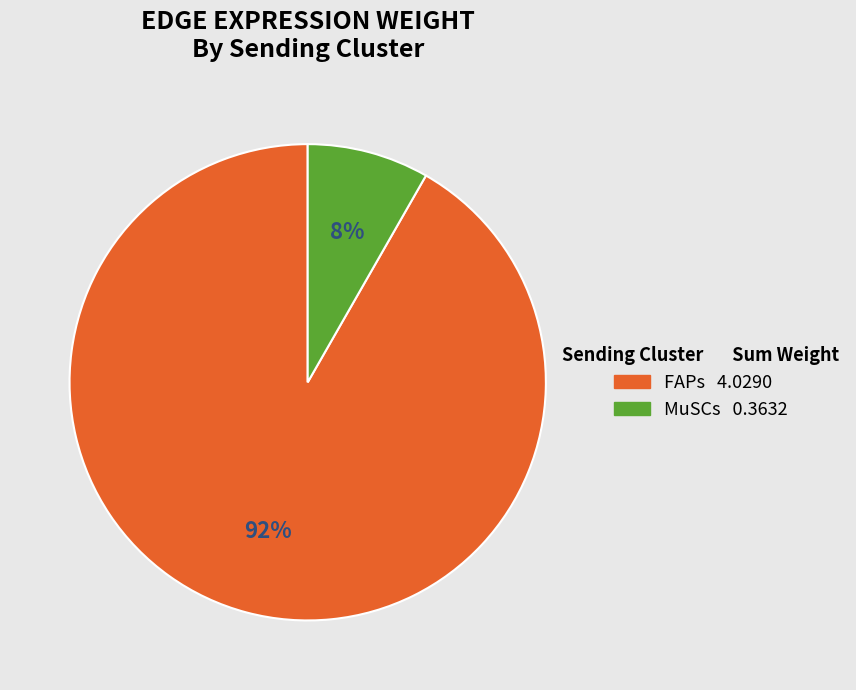

What percentage is the FAPs slice, to the nearest percent?

92%